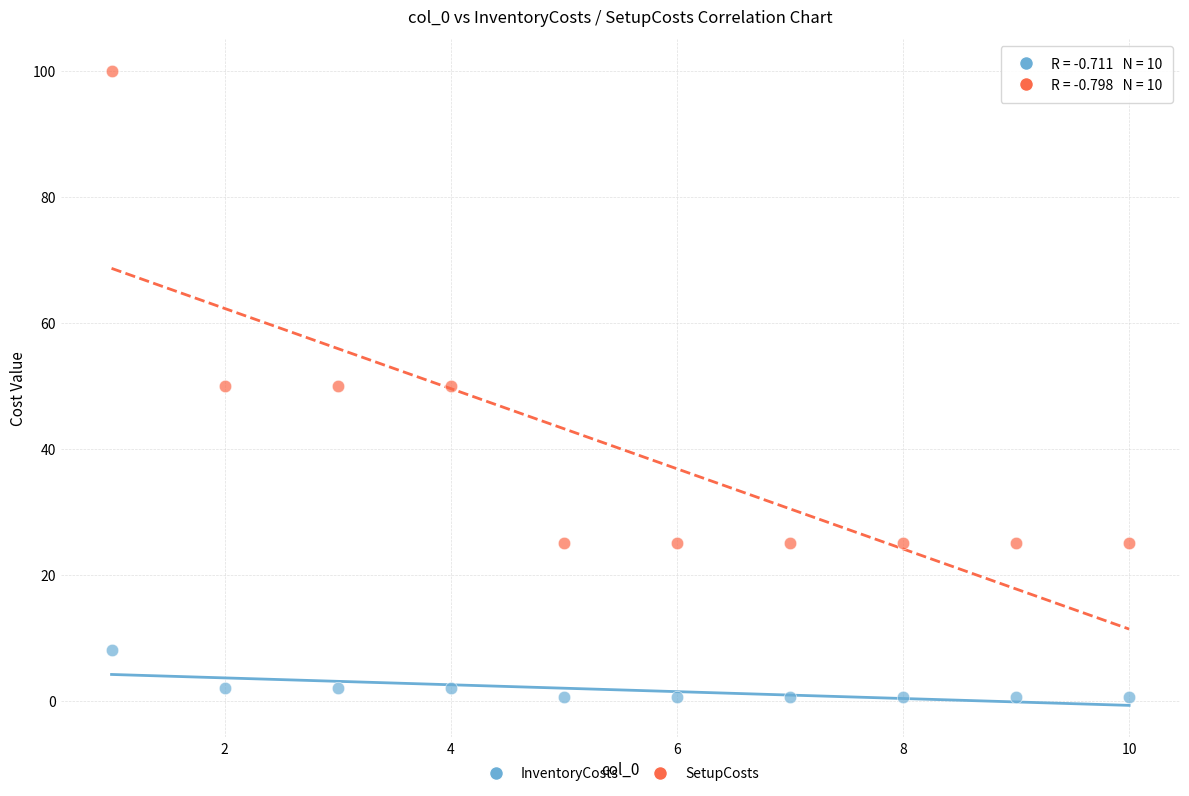

Which series contains the highest Y value?

SetupCosts